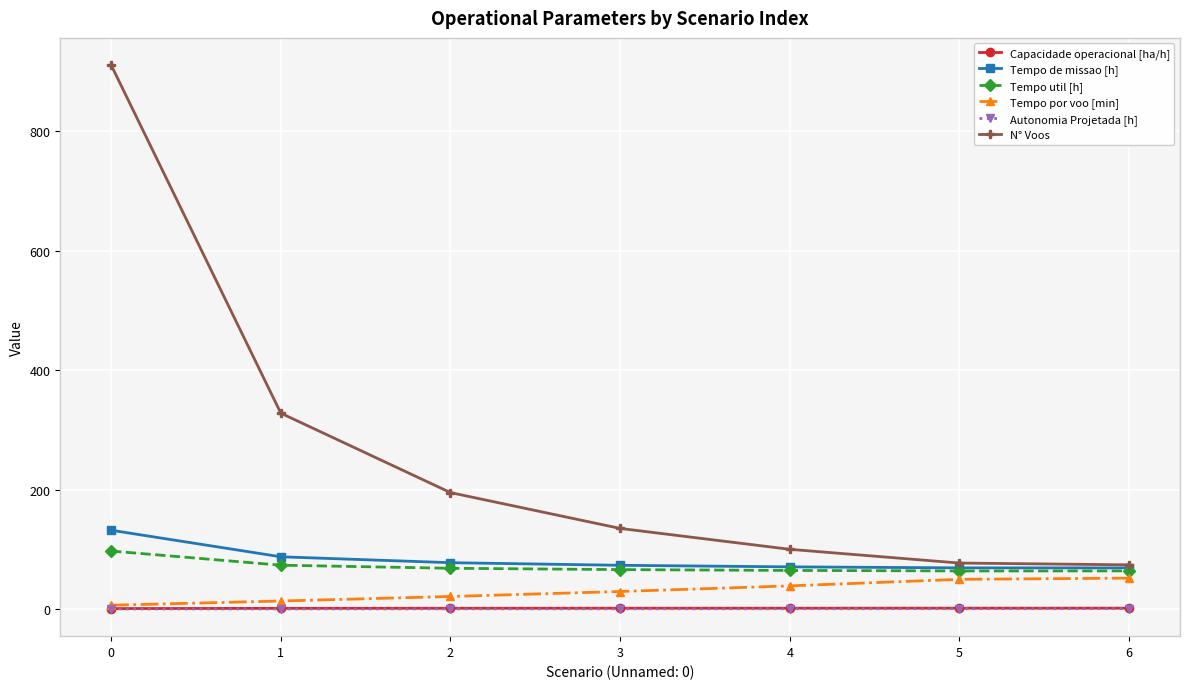

At how many categories does at least one series exceed 159?

3